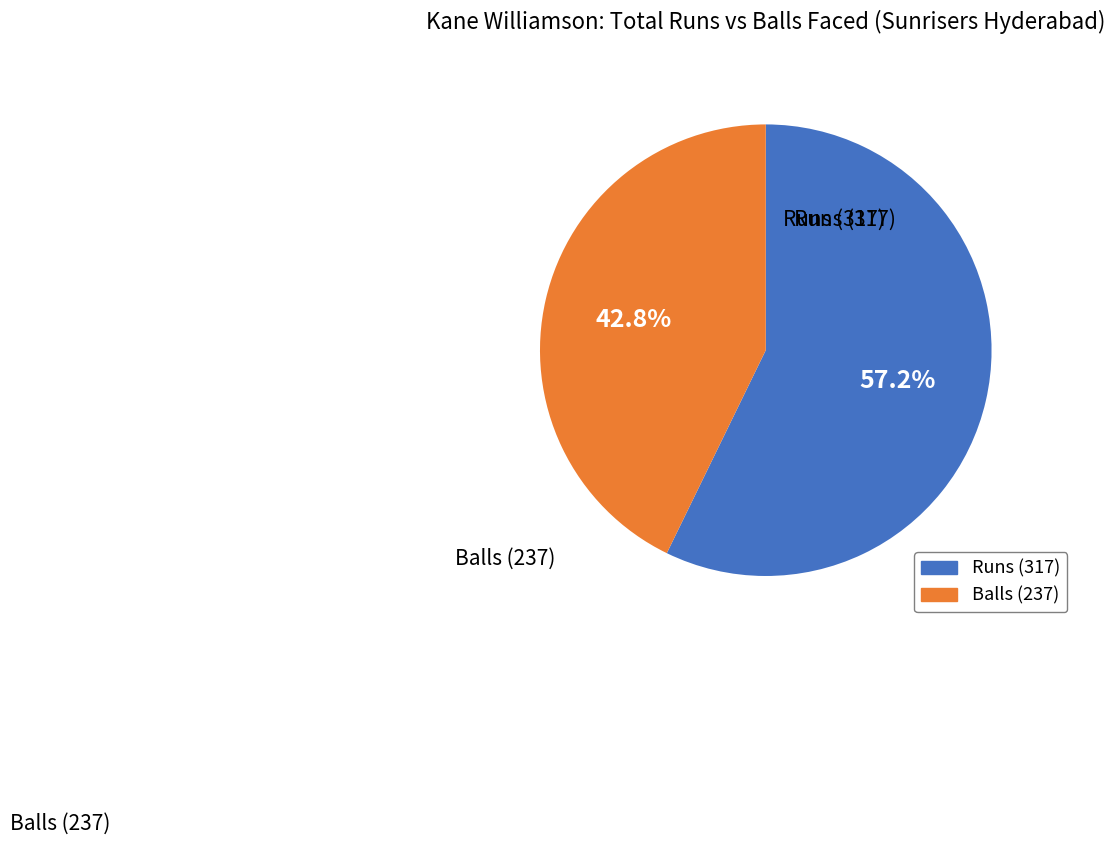

Which category has the biggest portion of the pie?

Runs (317)